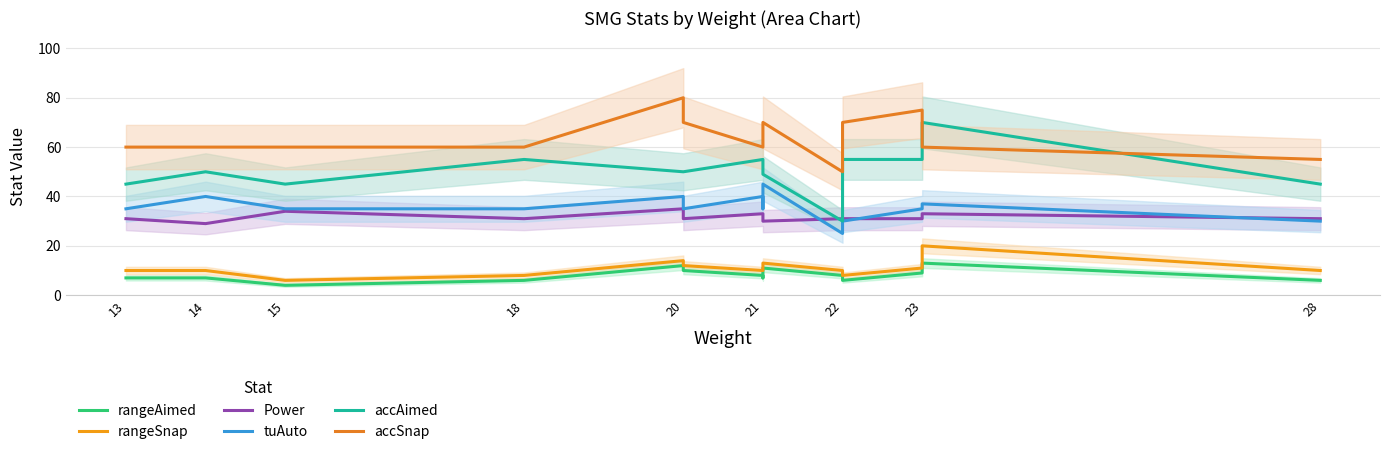

Reading left to right, transcribe all the data shown in this chart.

rangeAimed: 7	7	4	6	12	10	8	7	11	8	6	9	13	6
rangeSnap: 10	10	6	8	14	12	10	11	13	10	8	11	20	10
Power: 31	29	34	31	35	31	33	32	30	31	31	31	33	31
tuAuto: 35	40	35	35	40	35	40	35	45	25	30	35	37	30
accAimed: 45	50	45	55	50	50	55	50	49	30	55	55	70	45
accSnap: 60	60	60	60	80	70	60	70	70	50	70	75	60	55